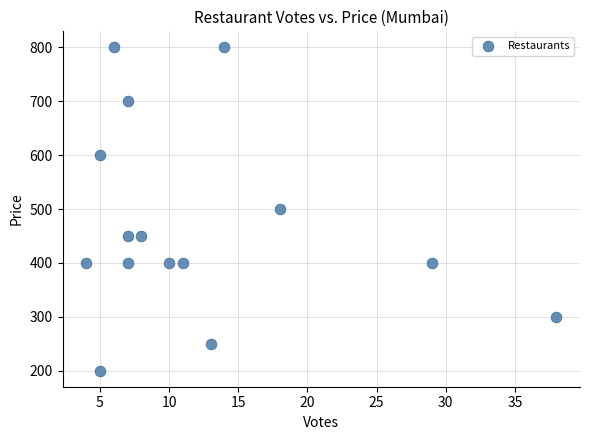

What is the range of X values (max minus min)?

34